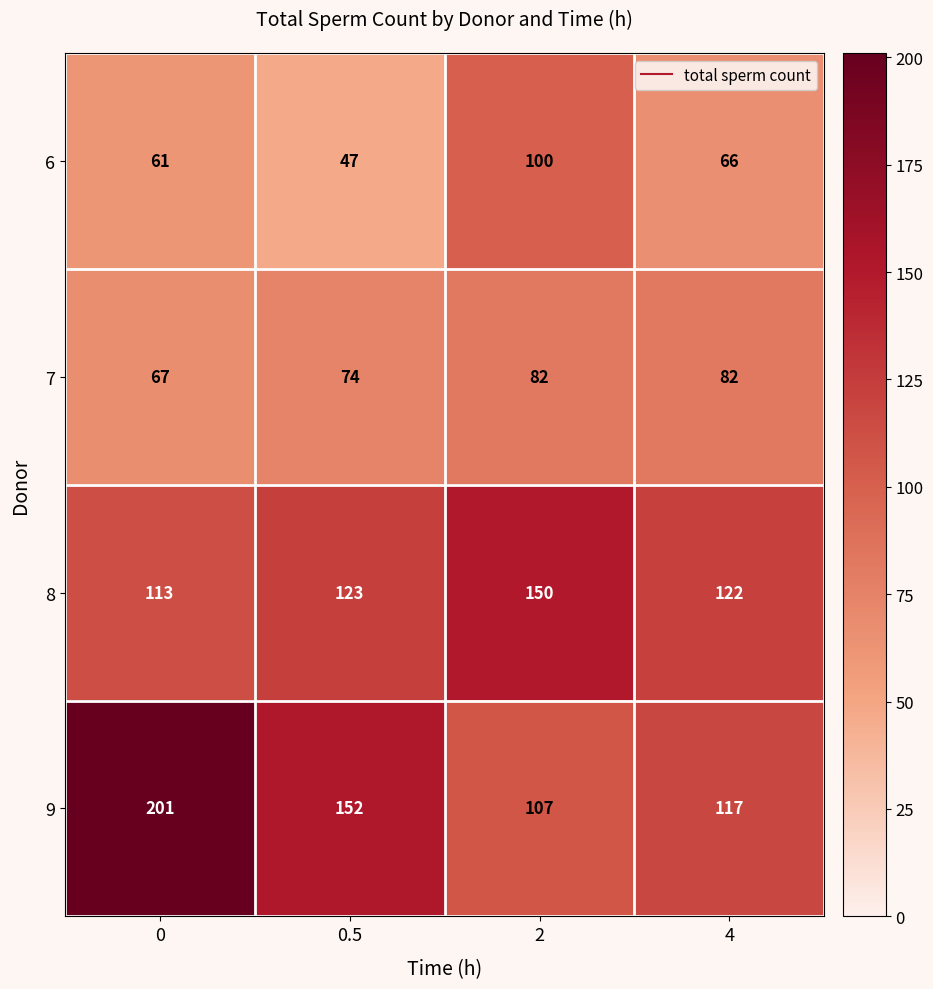

Which series changed the most between 0 and 2?

9